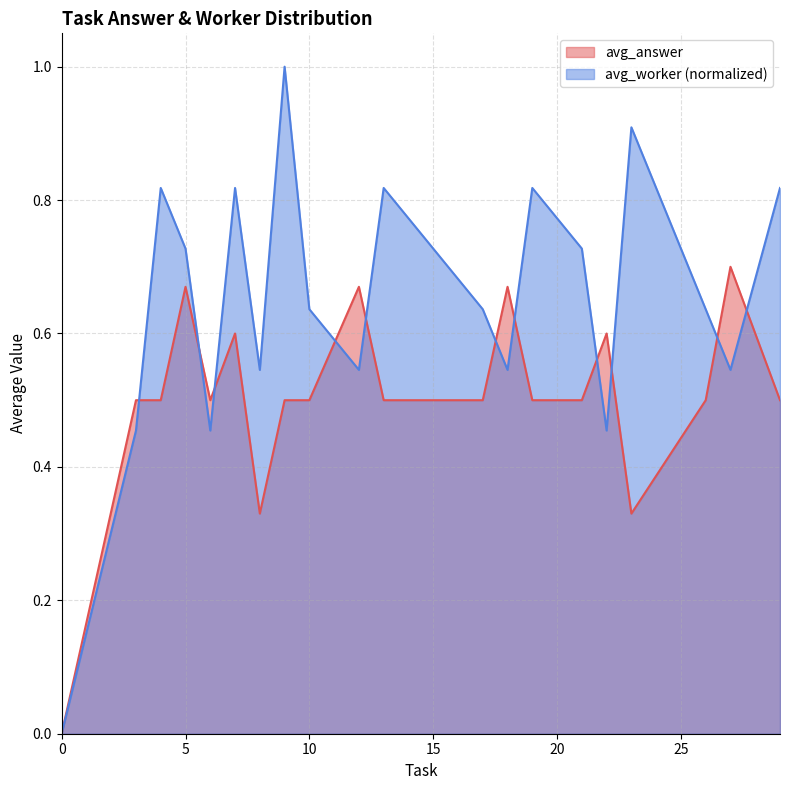

What are all the series names shown in the legend?

avg_answer, avg_worker (normalized)